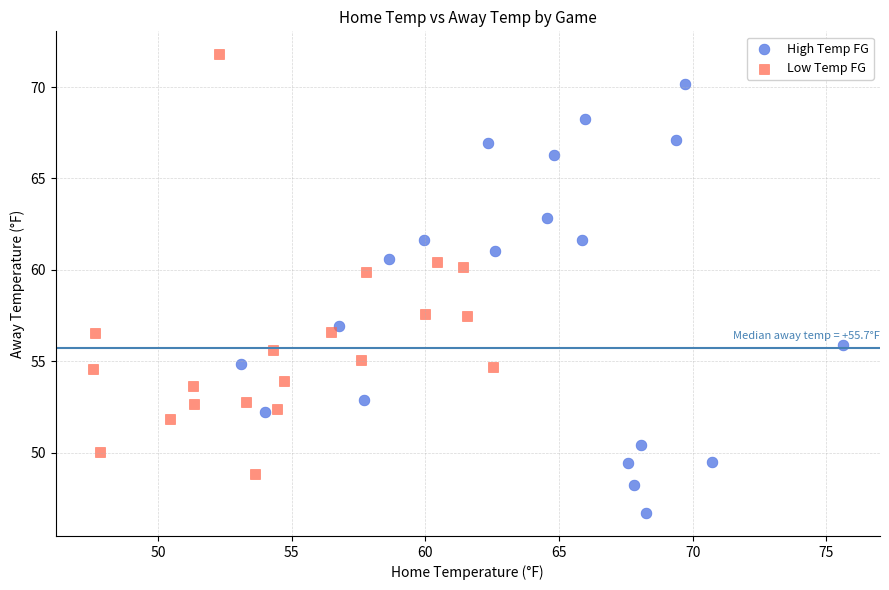

Which series contains the highest Y value?

Low Temp FG